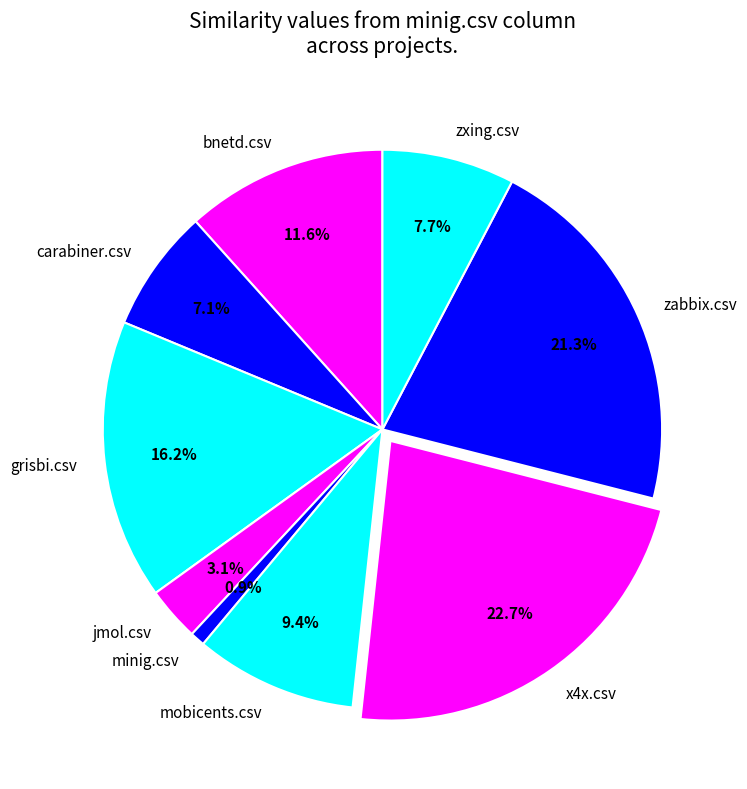

Is it true that zxing.csv is 8% of the pie?

True